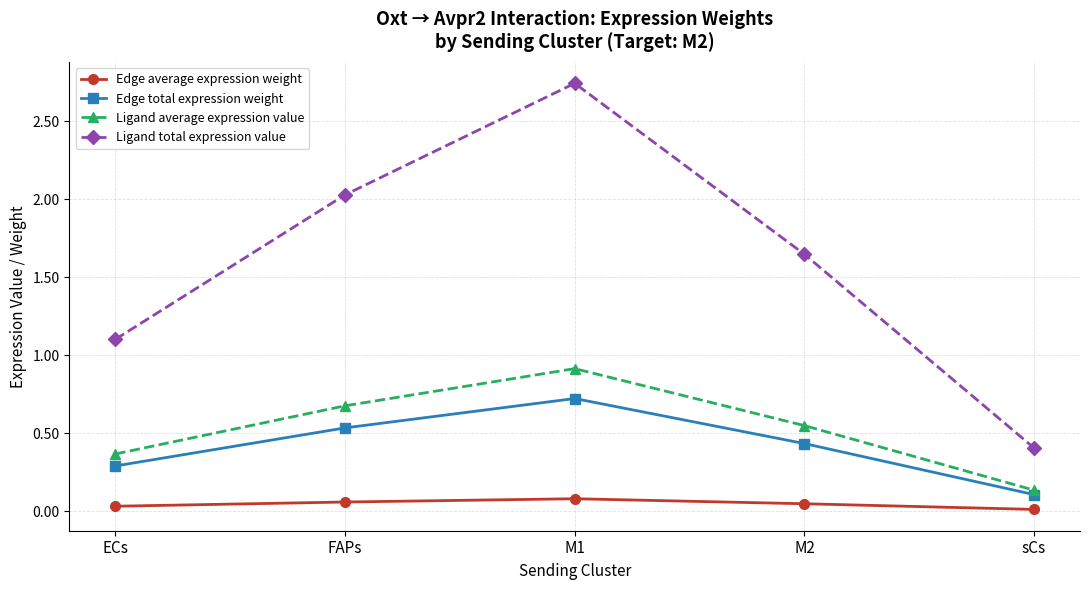

How many Edge total expression weight values are between 0 and 1?

5